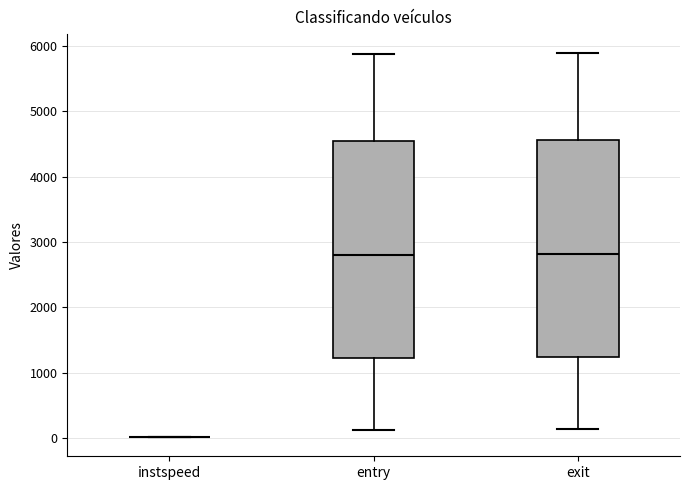

Where is the upper edge of the box for entry on the y-axis? The values are not printed on the chart, so give them approximately, as read against the axis.

4600